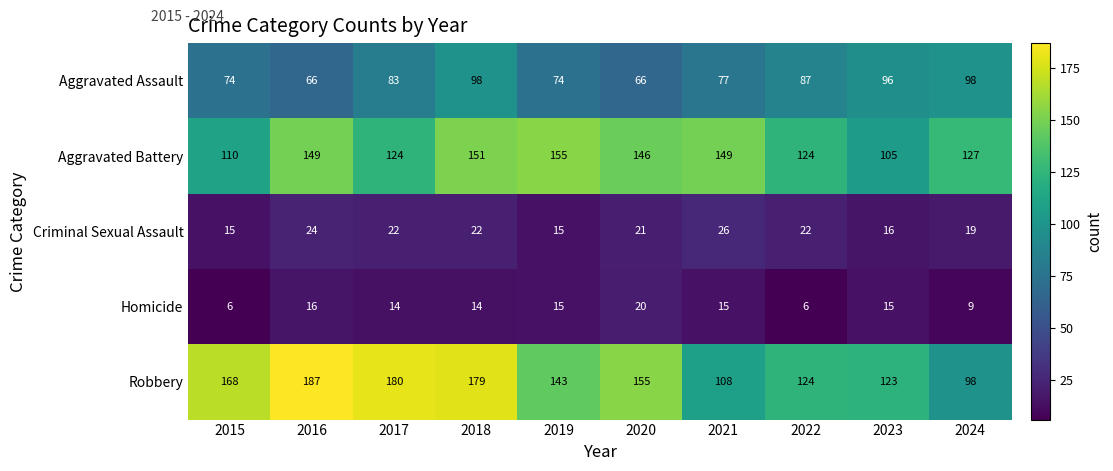

The Aggravated Assault series shows 44 at 2020. True or false?

False